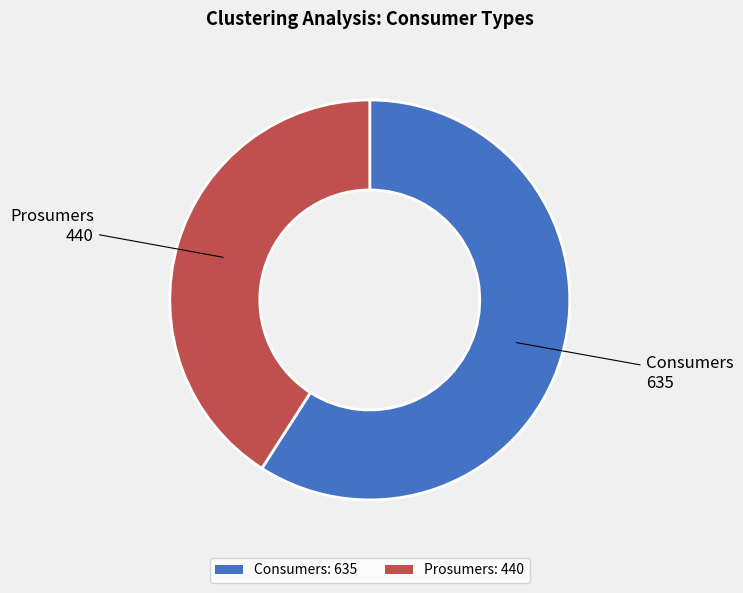

Which category accounts for the majority?

Consumers